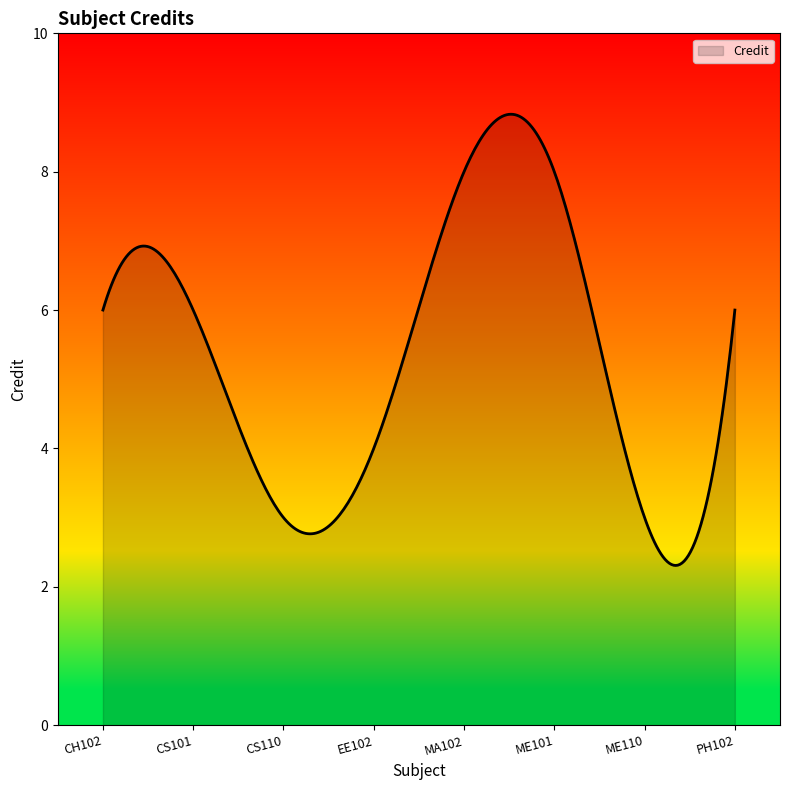

What is the greatest value displayed?

8.8